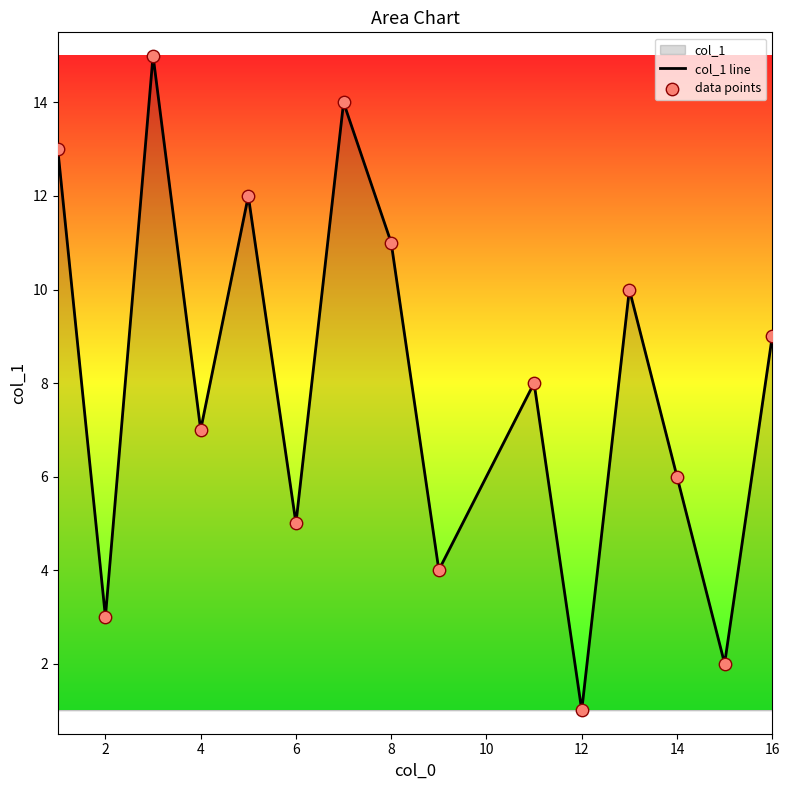

What is the greatest value displayed?

15